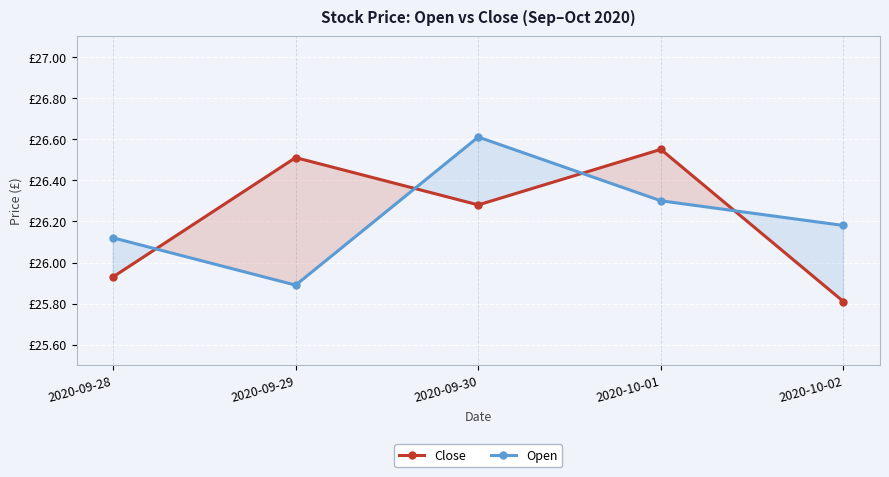

What is the difference between the Close values at 2020-09-29 and 2020-10-02?

0.7